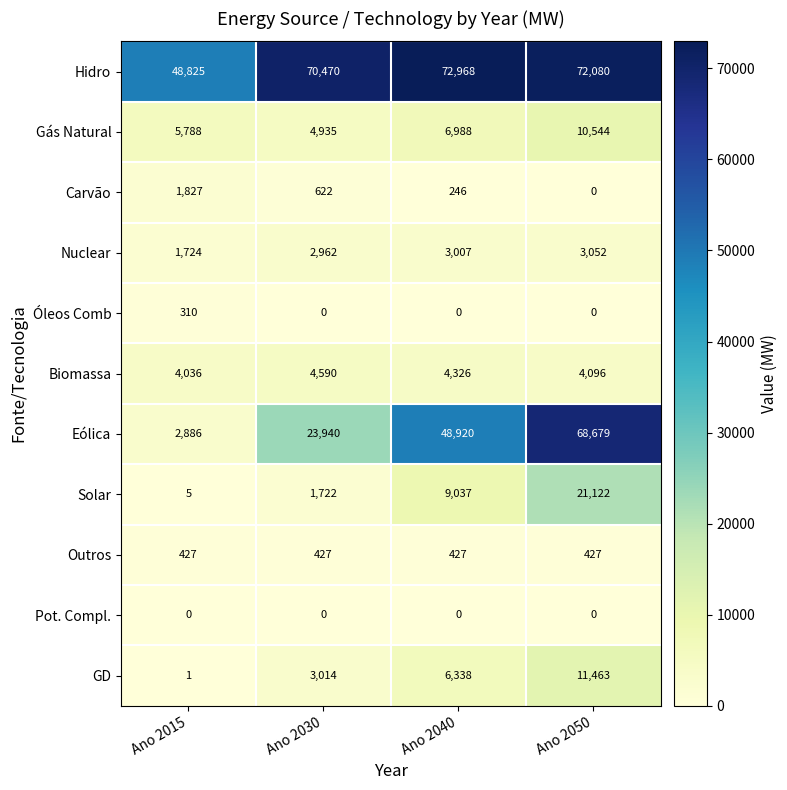

At Ano 2015, list the series in order from smallest to largest.

Pot. Compl., GD, Solar, Óleos Comb, Outros, Nuclear, Carvão, Eólica, Biomassa, Gás Natural, Hidro